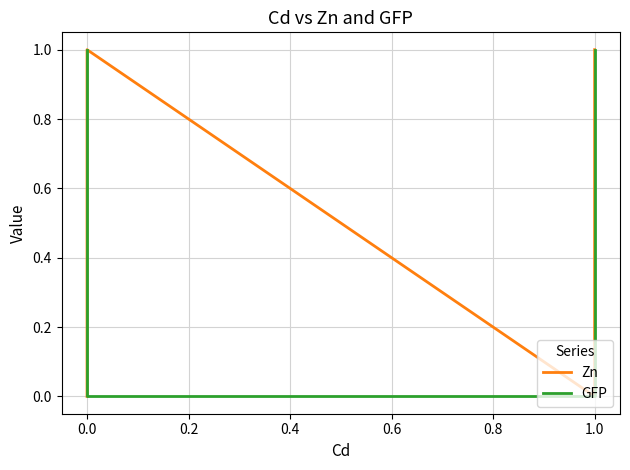

How many times do Zn and GFP cross each other?

1